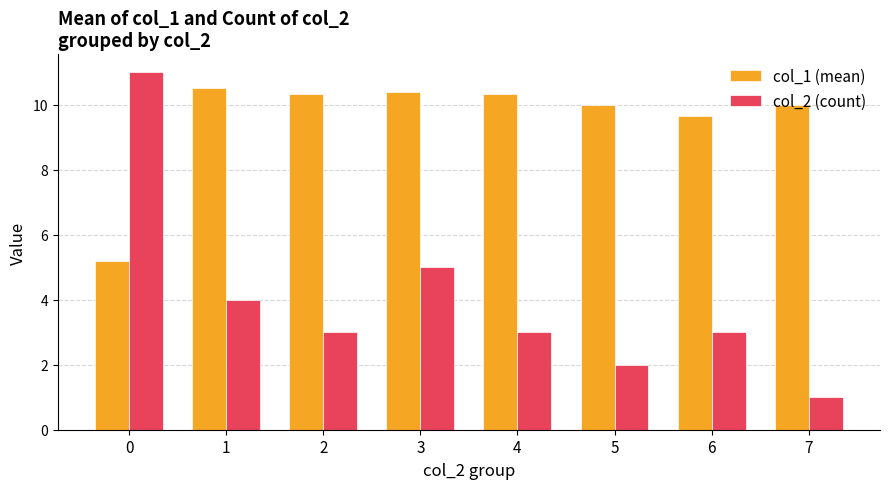

The col_1 (mean) series shows 4.2 at 3. True or false?

False